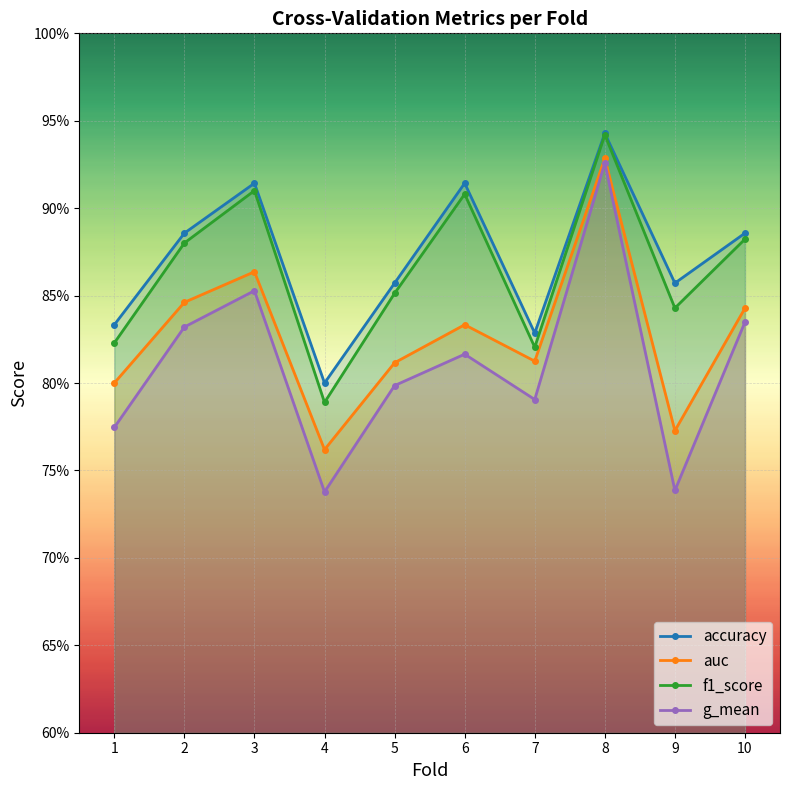

Reading left to right, list all the values displayed in this chart.

accuracy: 0.8	0.9	0.9	0.8	0.9	0.9	0.8	0.9	0.9	0.9
auc: 0.8	0.8	0.9	0.8	0.8	0.8	0.8	0.9	0.8	0.8
f1_score: 0.8	0.9	0.9	0.8	0.9	0.9	0.8	0.9	0.8	0.9
g_mean: 0.8	0.8	0.9	0.7	0.8	0.8	0.8	0.9	0.7	0.8